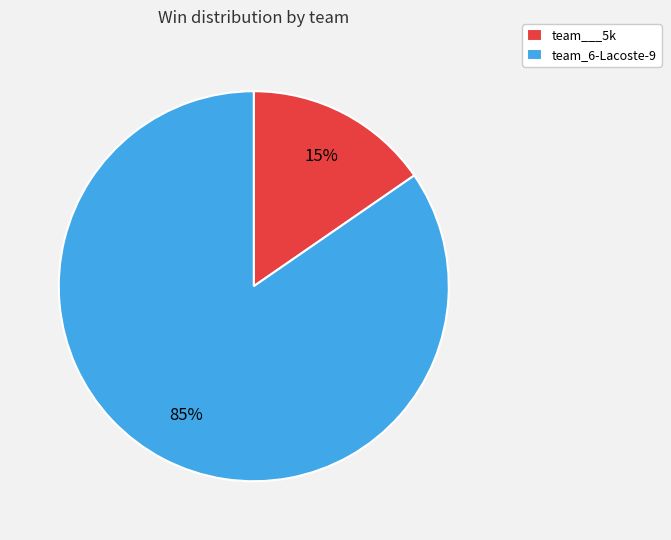

Does team___5k account for over 50% of the chart?

No